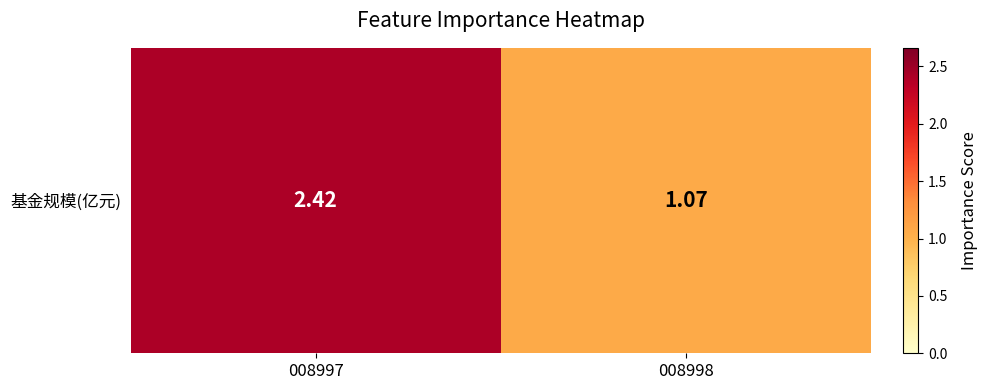

What is the difference between the maximum and minimum values?

1.3